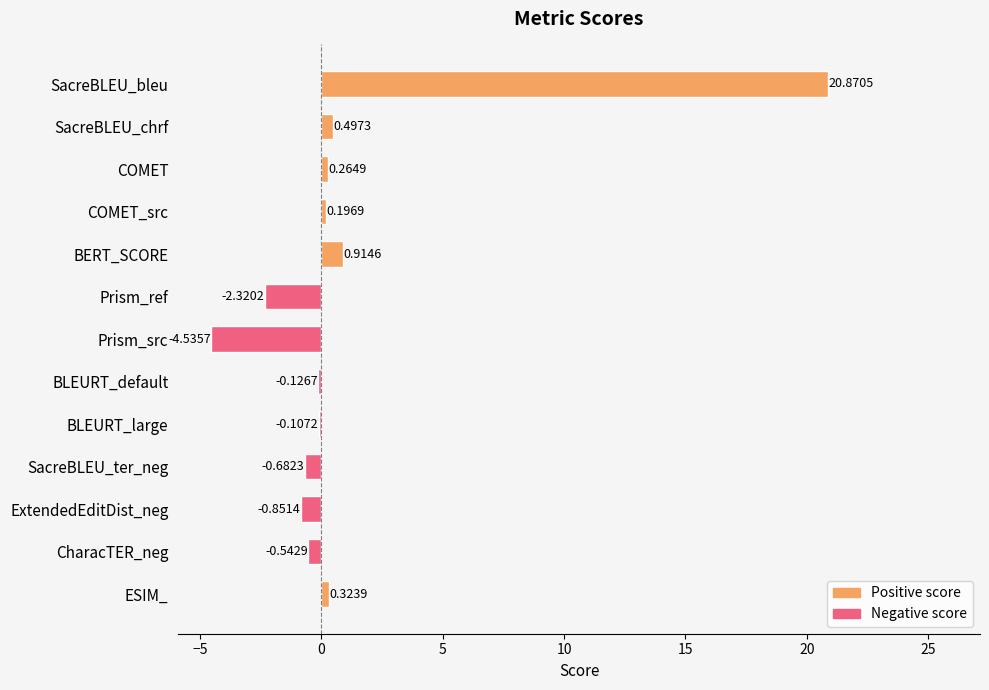

What is the sum of all values?

13.9